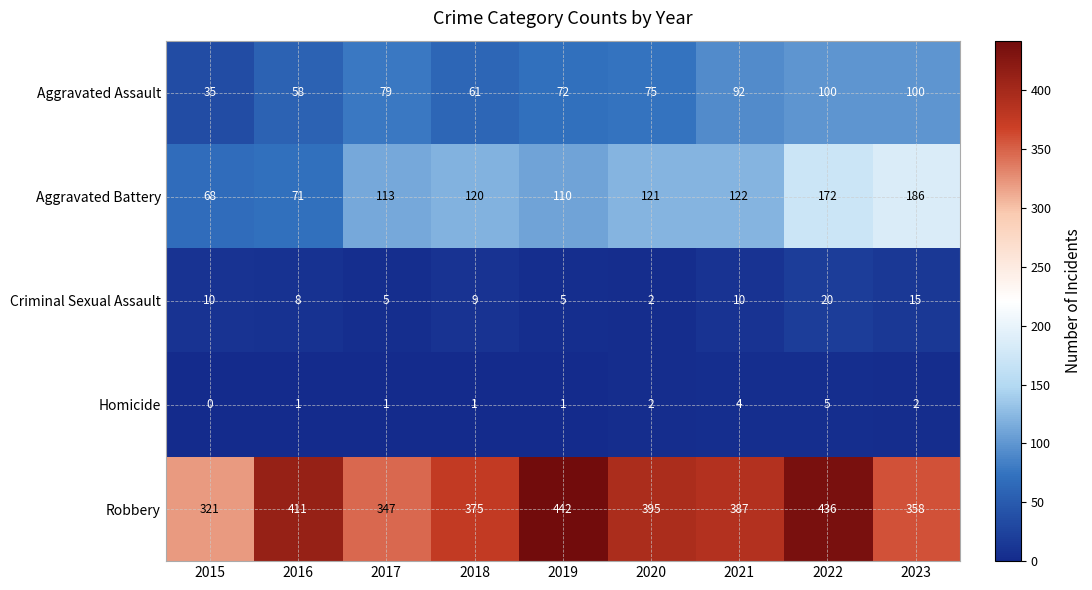

List the series in order of their peak value, highest first.

Robbery, Aggravated Battery, Aggravated Assault, Criminal Sexual Assault, Homicide